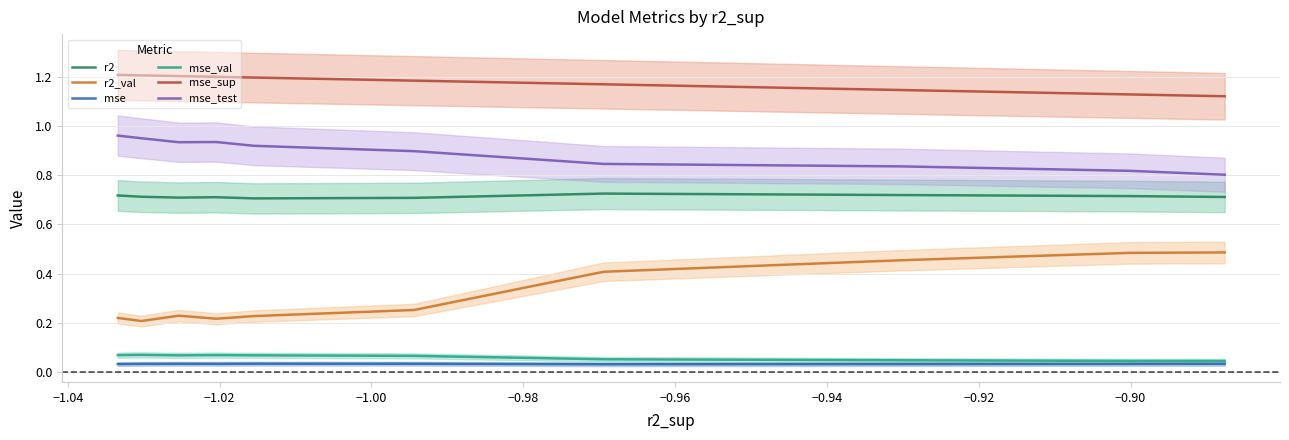

Count the r2 values in the range 0 to 1.

10